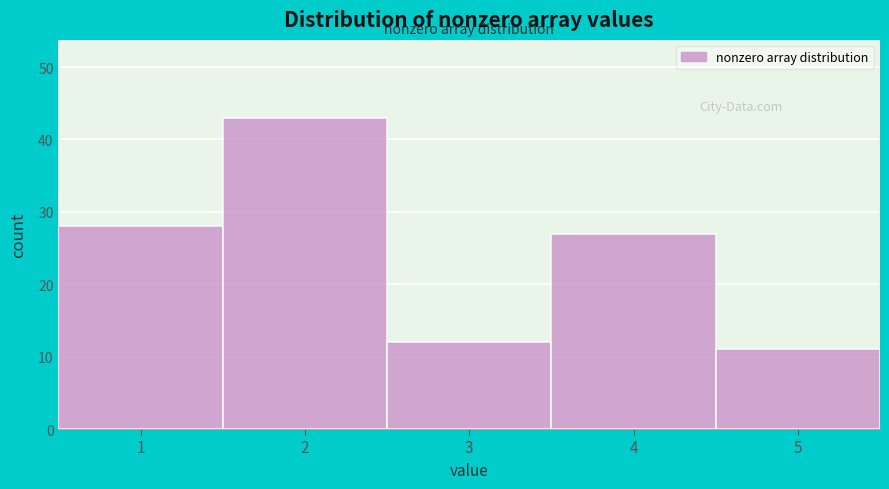

Over which range of the x-axis is the bar tallest?

1.5 to 2.5